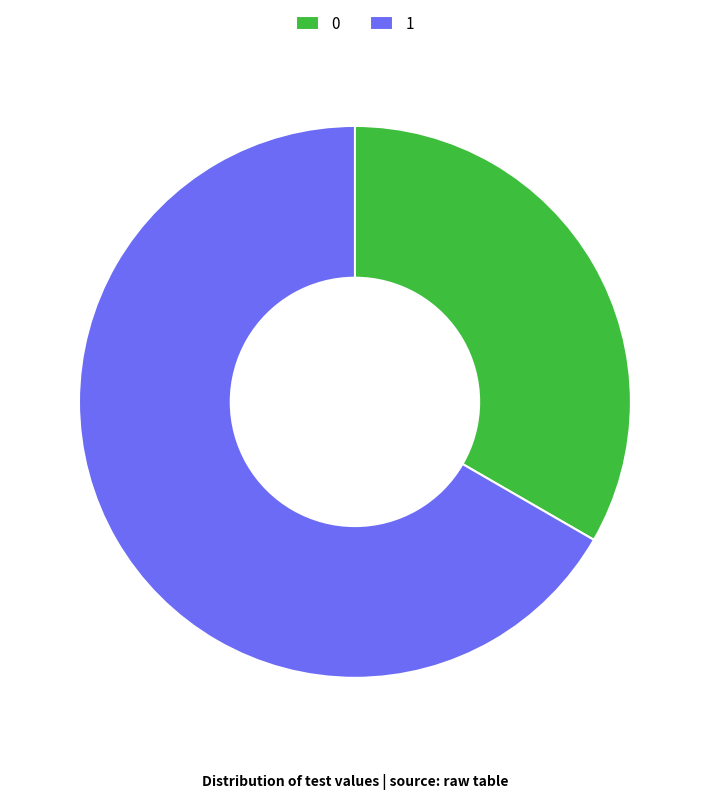

Is it true that 0 is 33% of the pie?

True